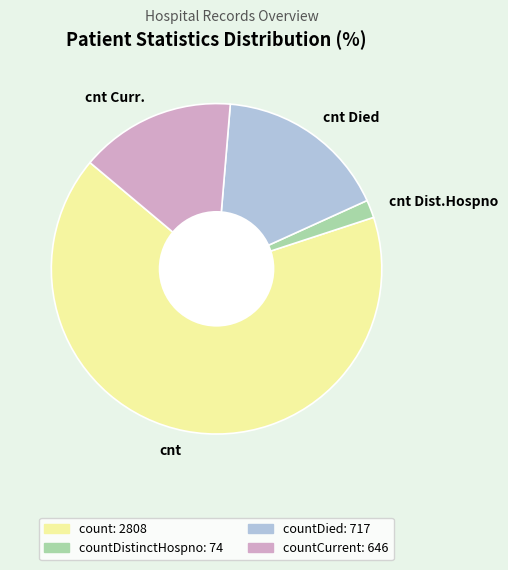

The cnt Dist.Hospno slice represents 16% of the pie. True or false?

False